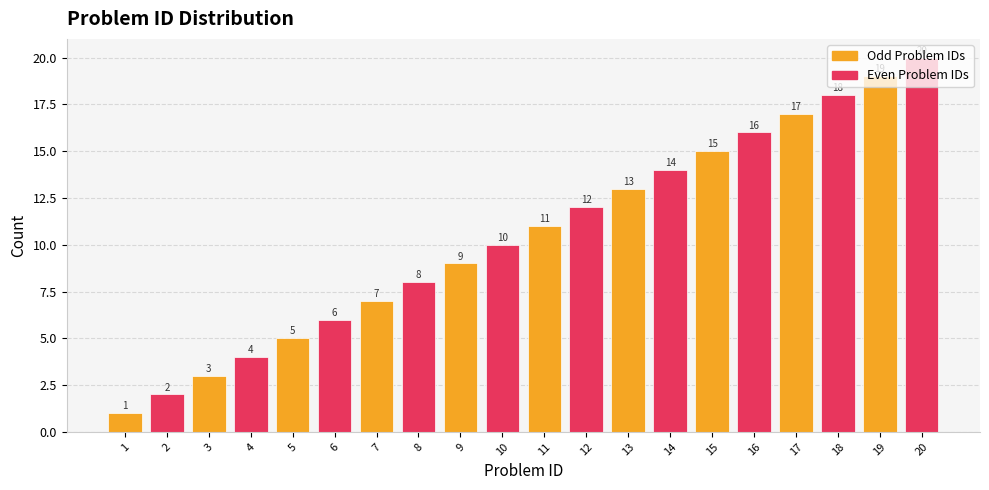

Is it true that the value at 12 is 12?

True